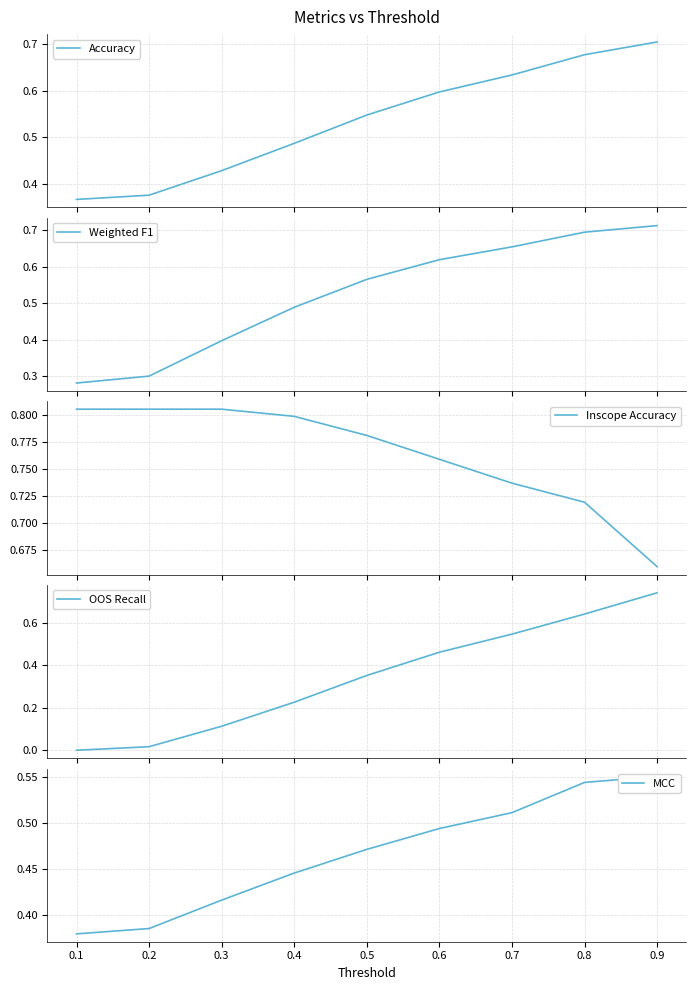

Where do Accuracy and Weighted F1 first cross each other?

0.3 and 0.4